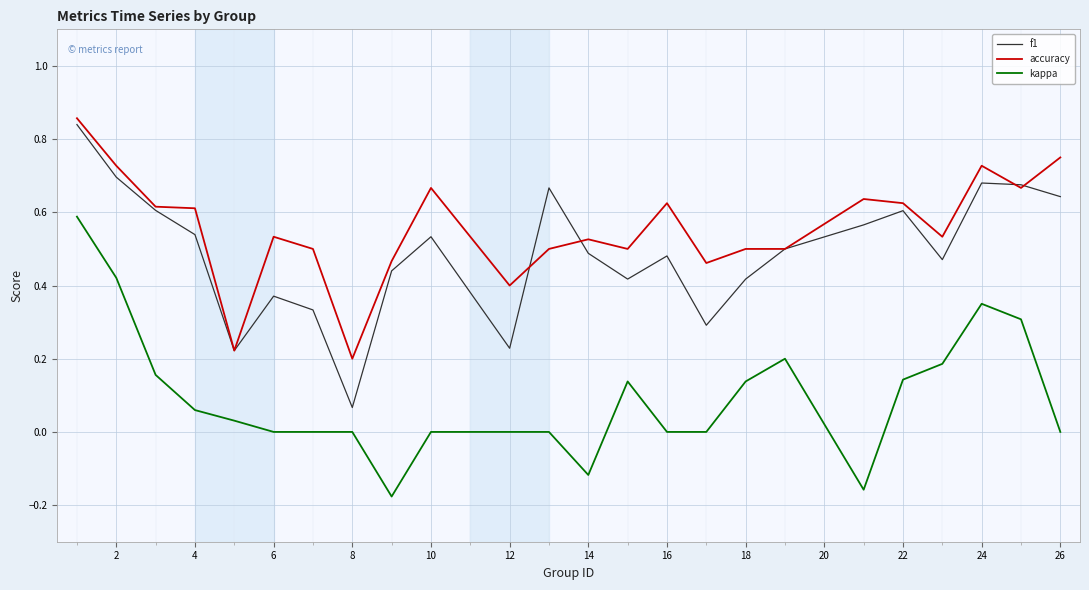

True or false: accuracy and kappa cross at least once.

False